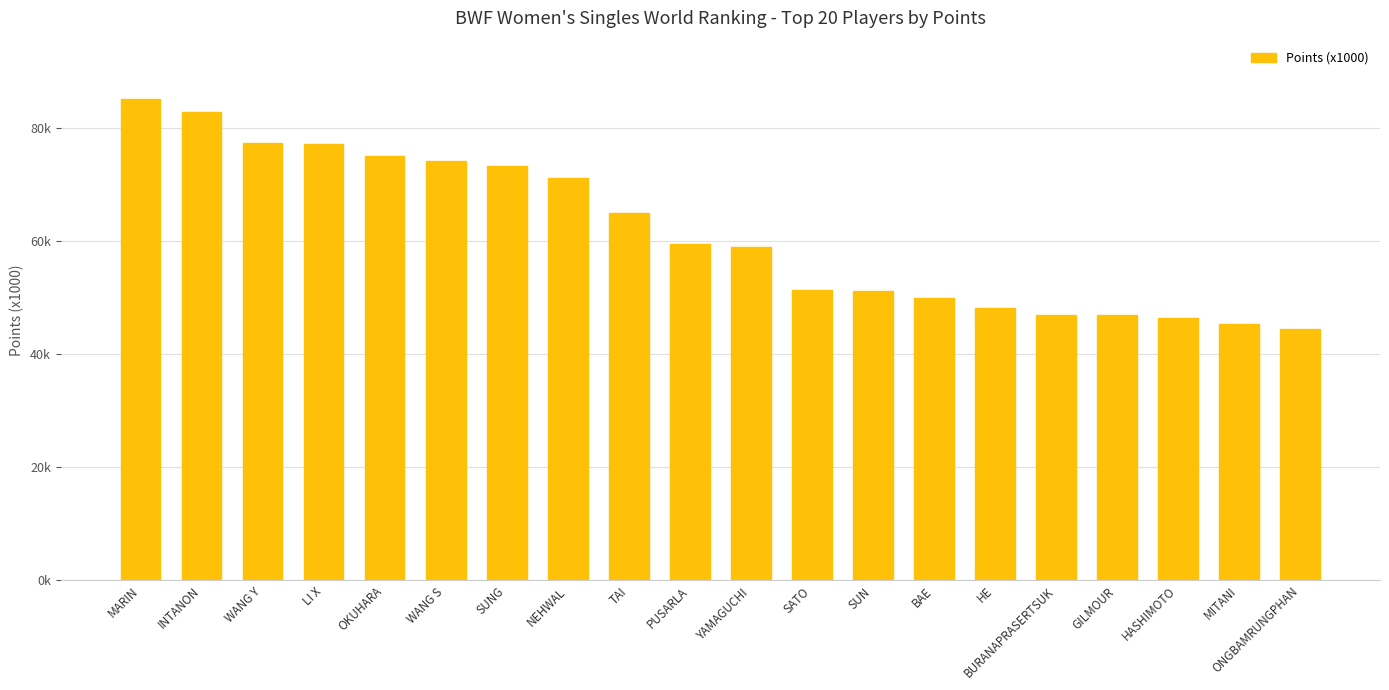

True or false: the data shows 47.0 at GILMOUR.

True